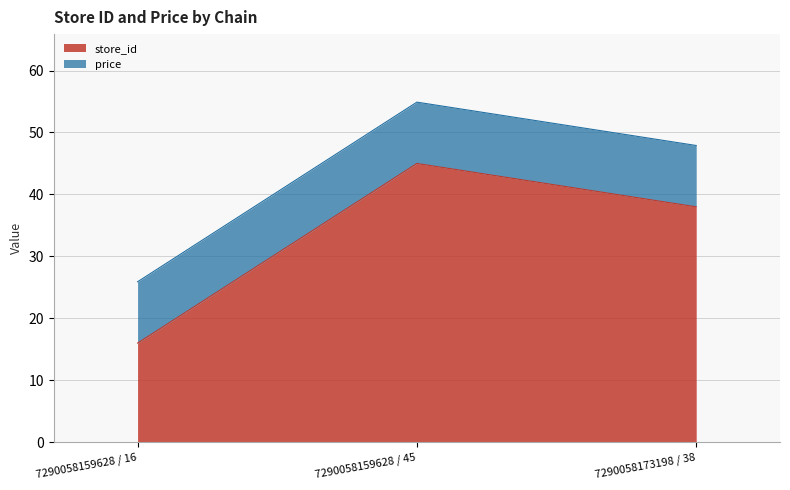

Rank the categories by store_id value from lowest to highest.

7290058159628 / 16, 7290058173198 / 38, 7290058159628 / 45